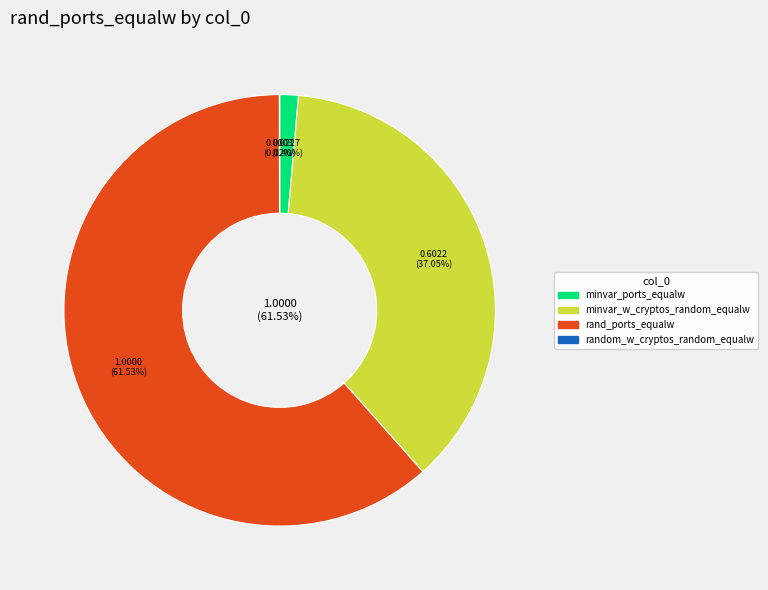

Which category accounts for the majority?

rand_ports_equalw